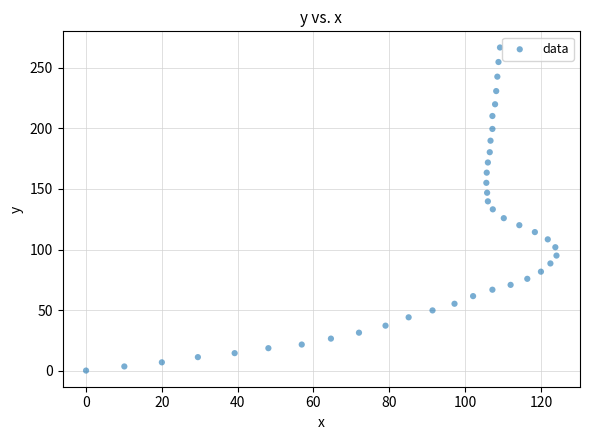

What is the range of Y values (max minus min)?

266.9